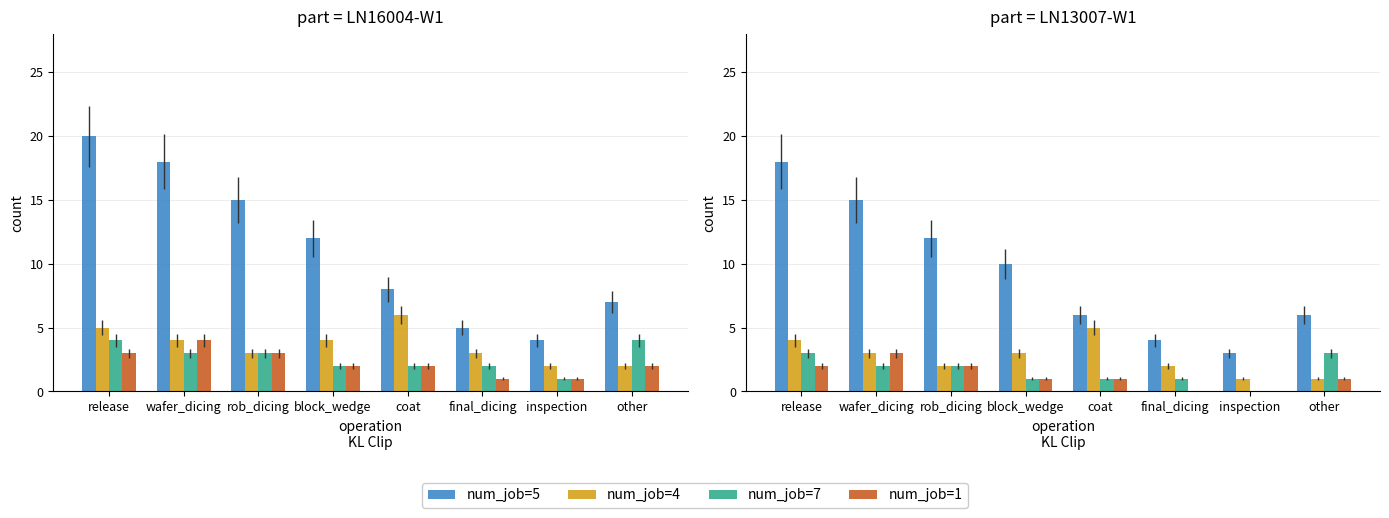

Count the number of data series in this chart.

4